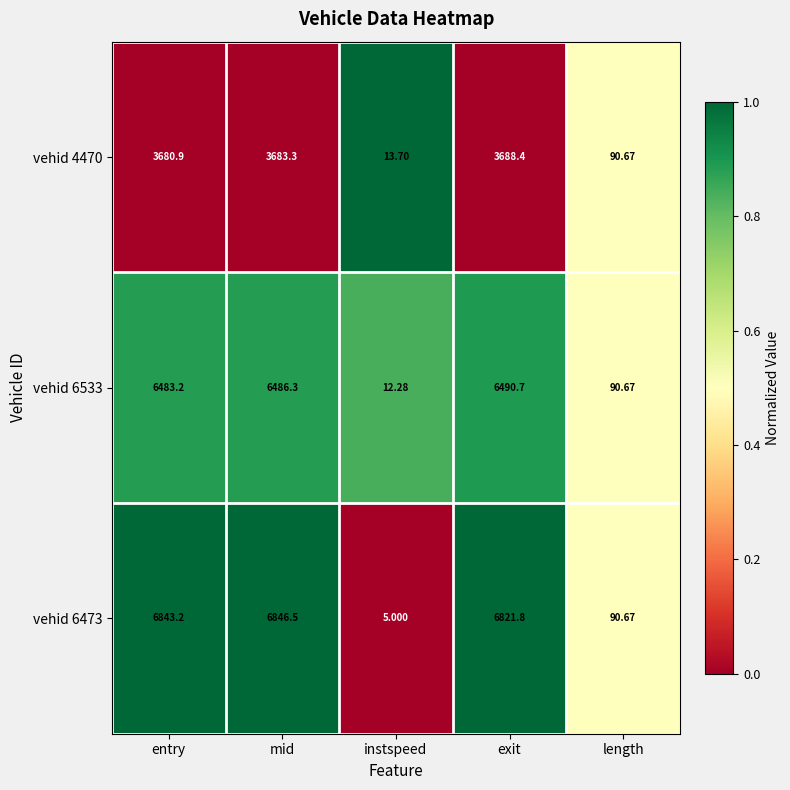

At which label does vehid 6473 first exceed 6821?

entry